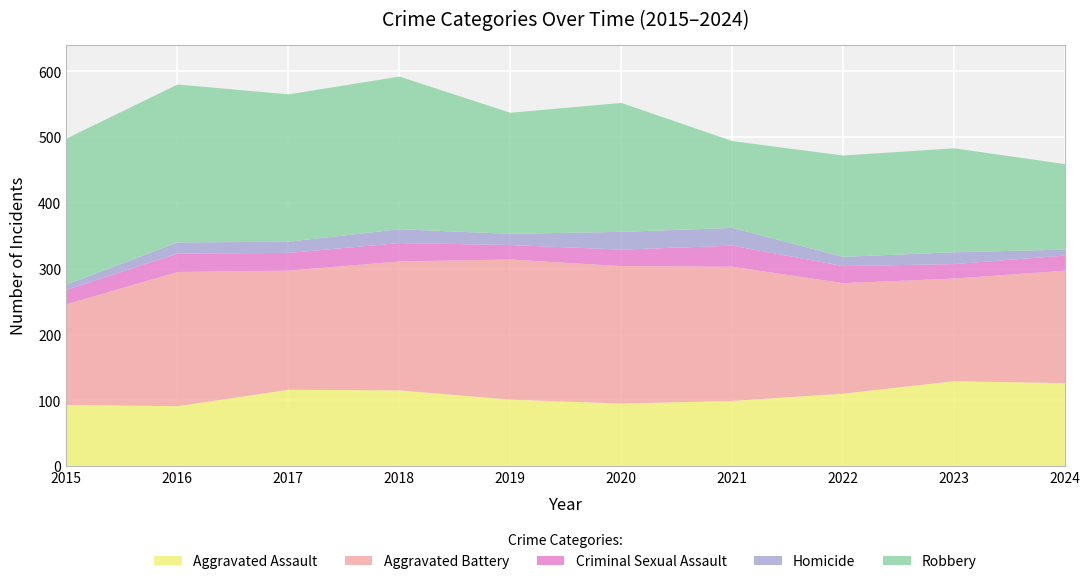

The Criminal Sexual Assault series shows 42 at 2018. True or false?

False